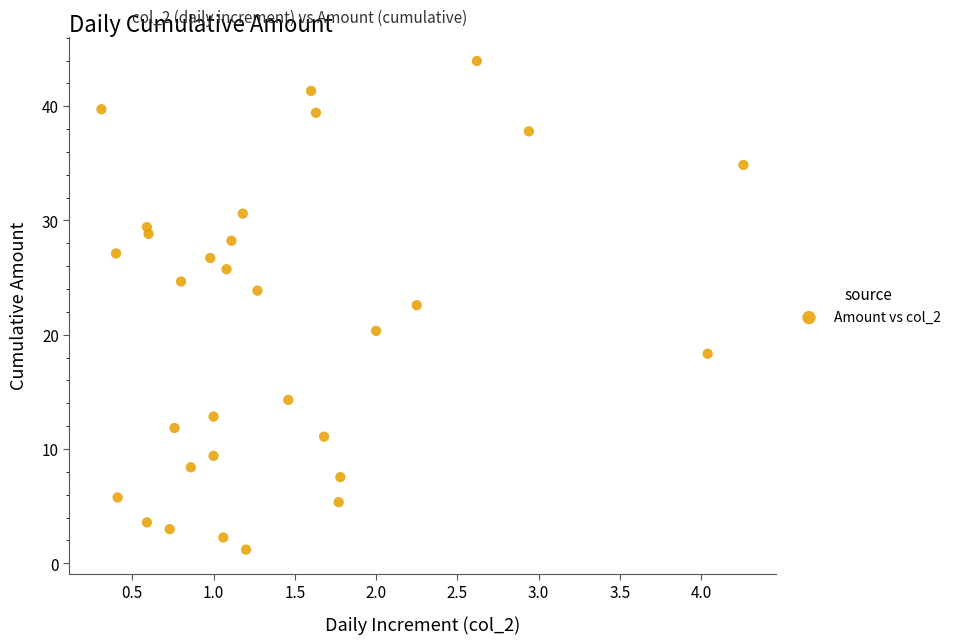

What Y value in the scatter plot is closest to 22?

22.6